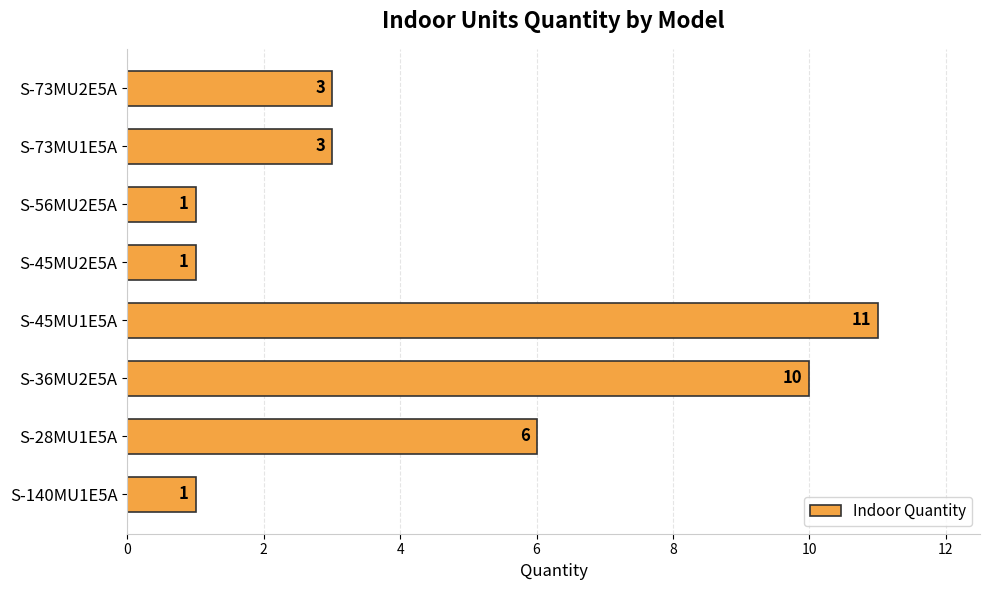

Approximately how many times larger is the value at S-45MU2E5A compared to S-73MU1E5A?

0.3